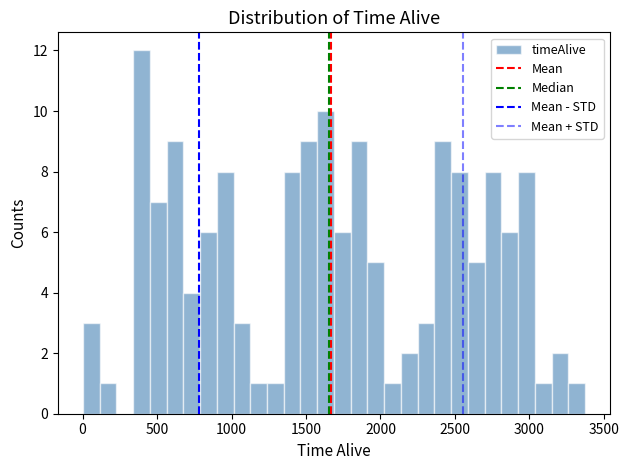

Around what value on the x-axis is the tallest bar? Give the approximate position of its centre, as read against the axis.

400